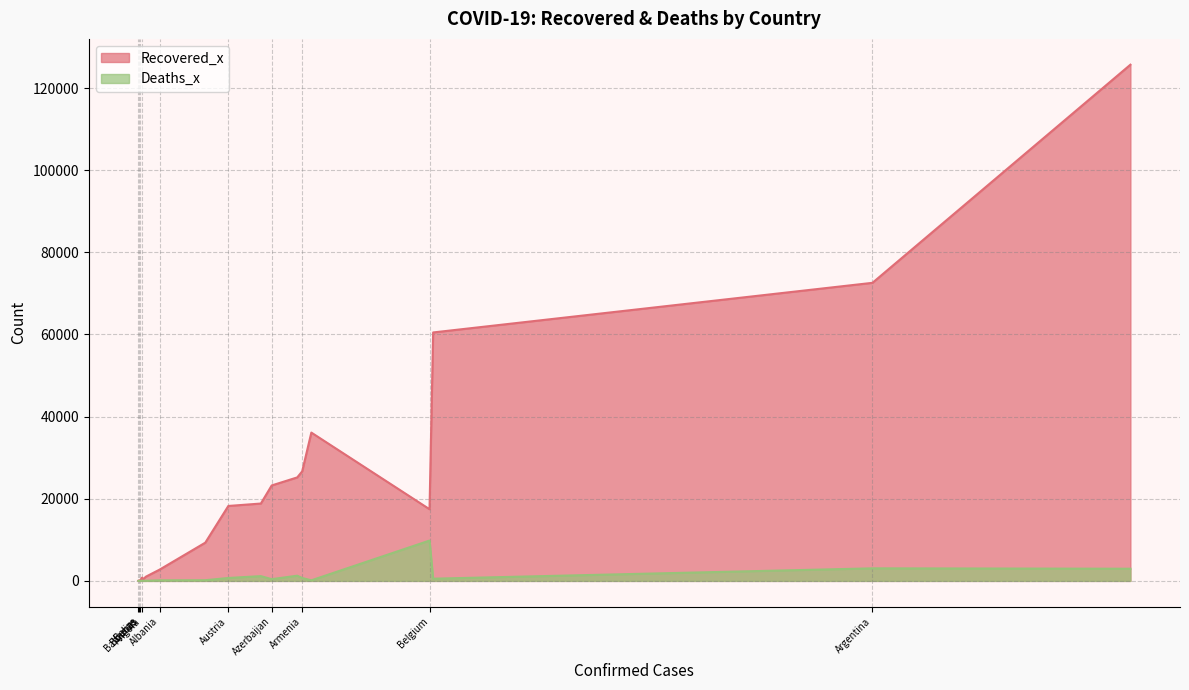

What is the value of the Recovered_x point at the 2nd from the left?

2745